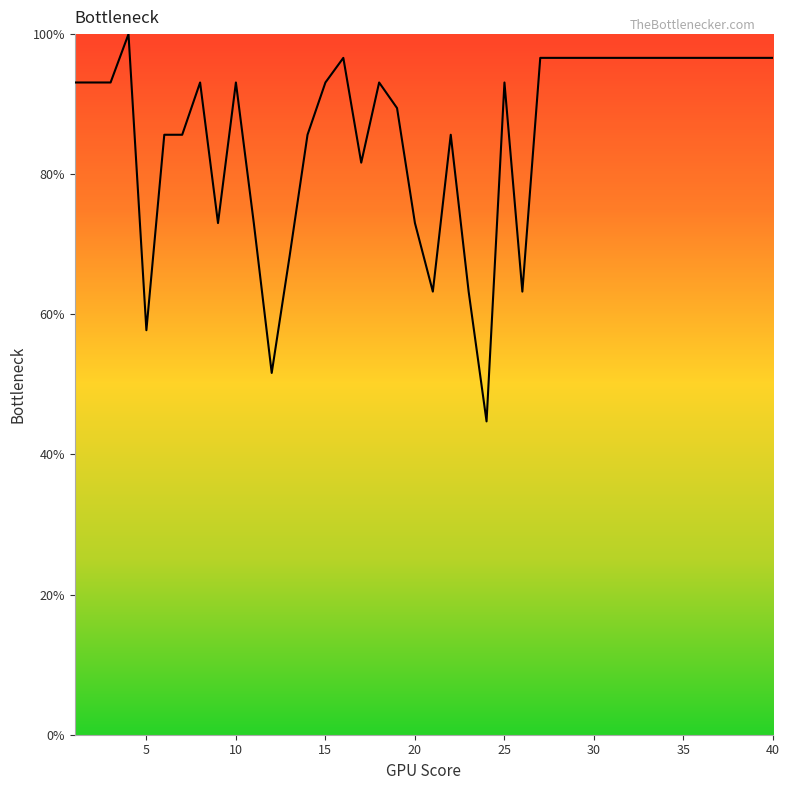

What is the smallest value displayed?

44.7